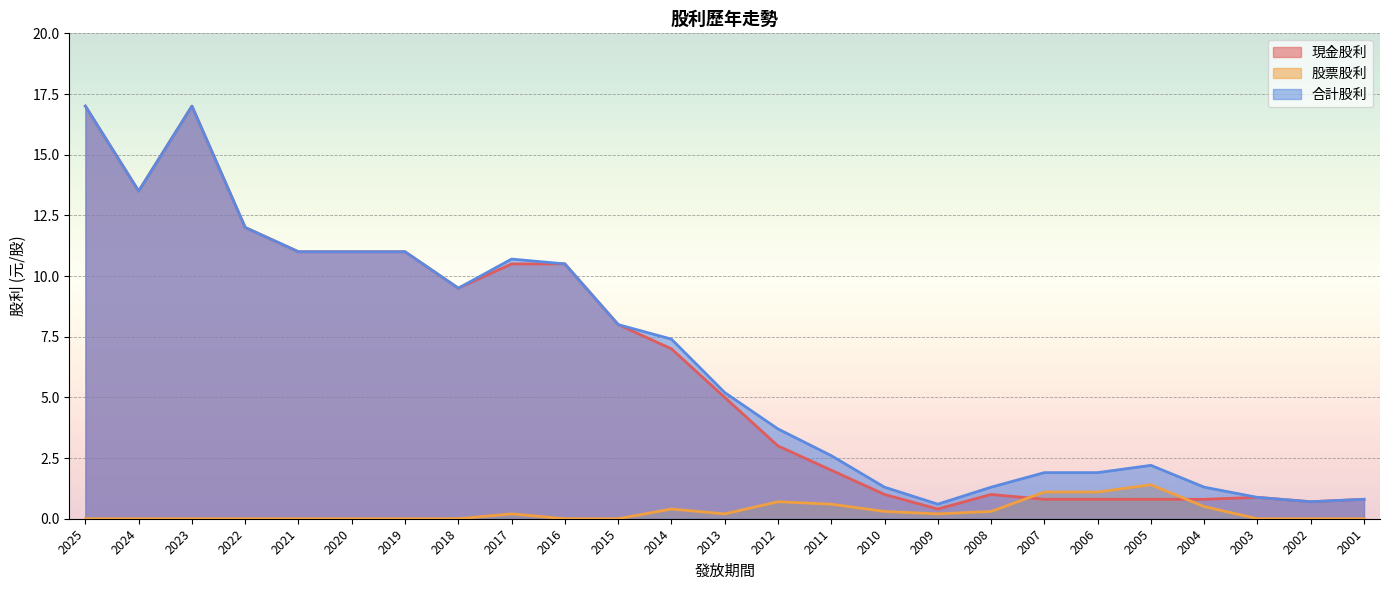

True or false: 股票股利 and 合計股利 intersect in this chart.

False